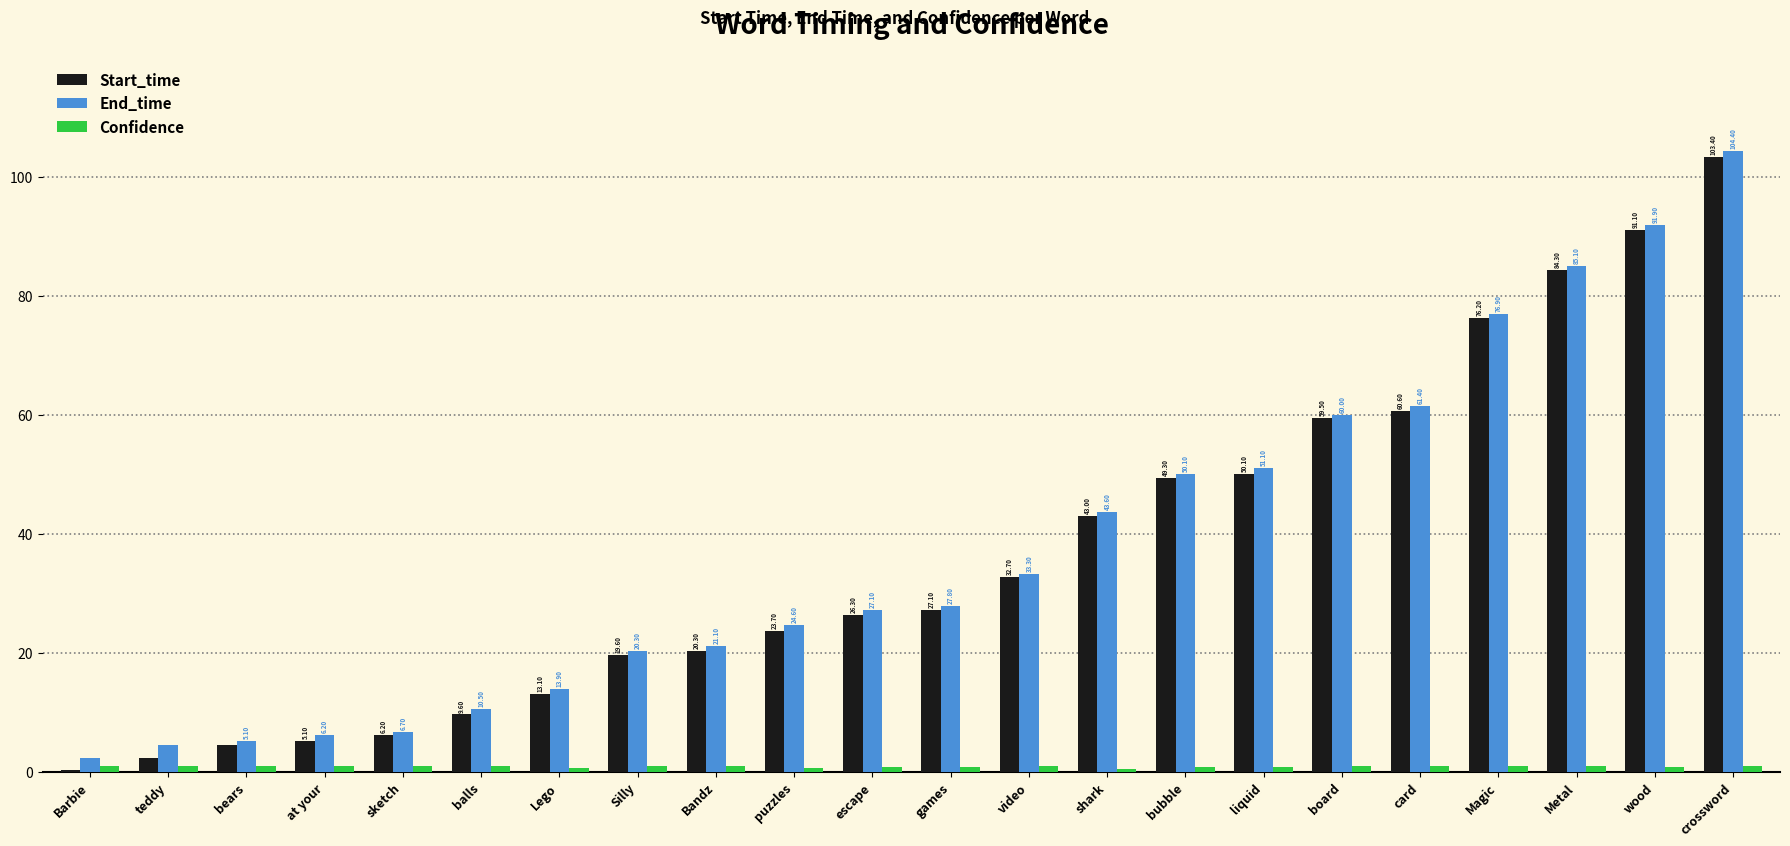

The Start_time series shows 43.0 at shark. True or false?

True